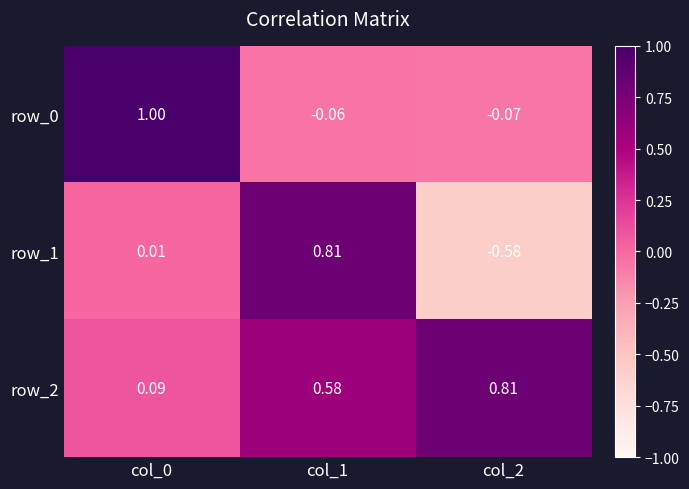

Which series has the largest range (max minus min)?

row_1